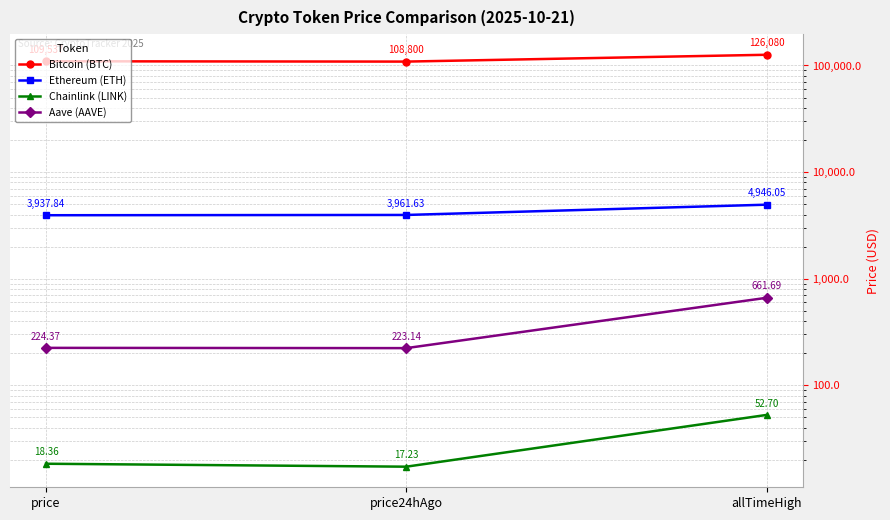

What is the sum of all Chainlink (LINK) values?

88.3